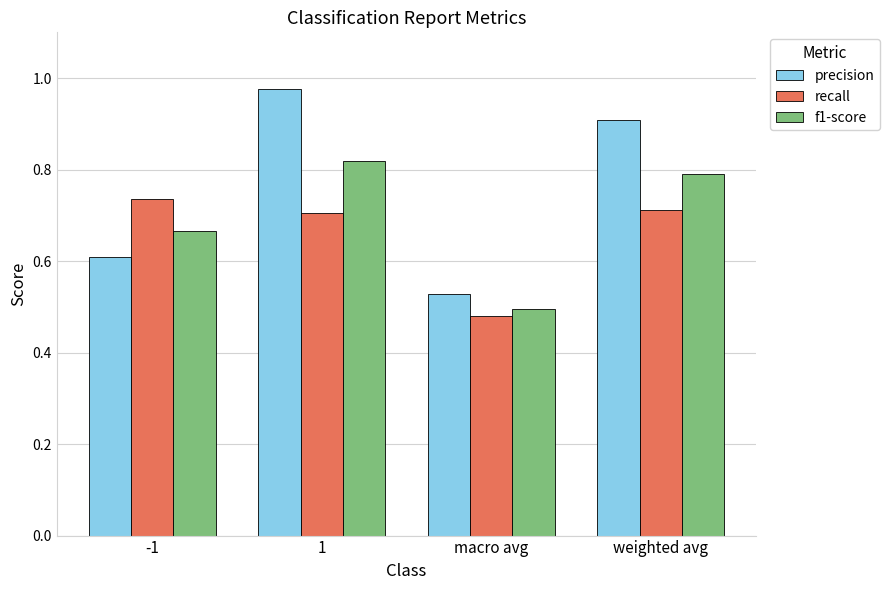

At which label is recall closest to 0?

macro avg